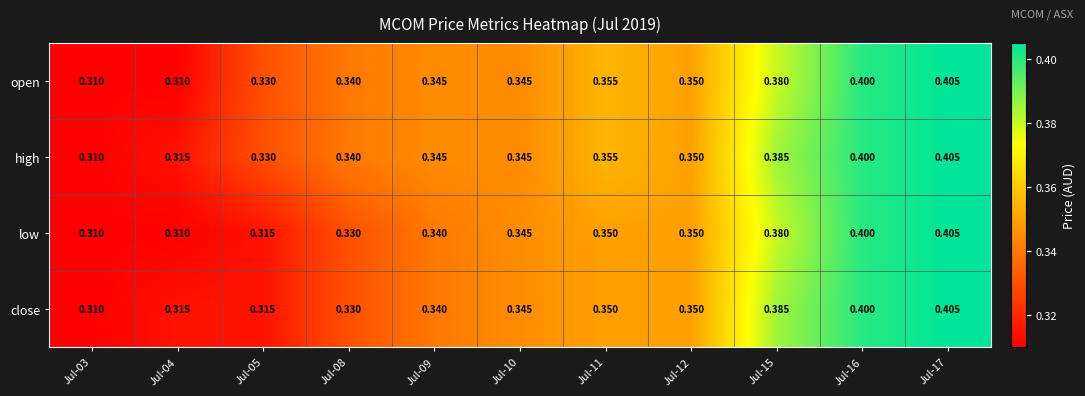

Which series has the largest total across all categories?

high